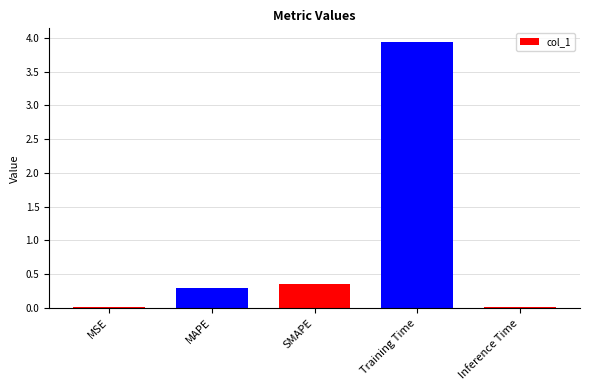

True or false: the data shows 0.0 at Inference Time.

True